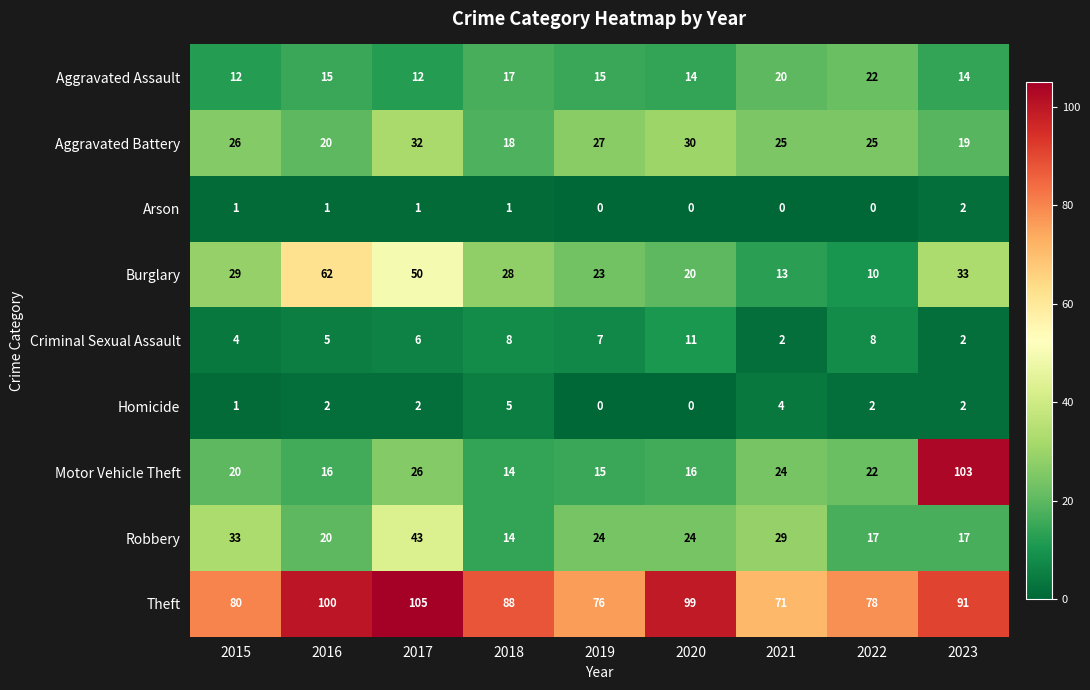

Where is Motor Vehicle Theft nearest to the value 58?

2017